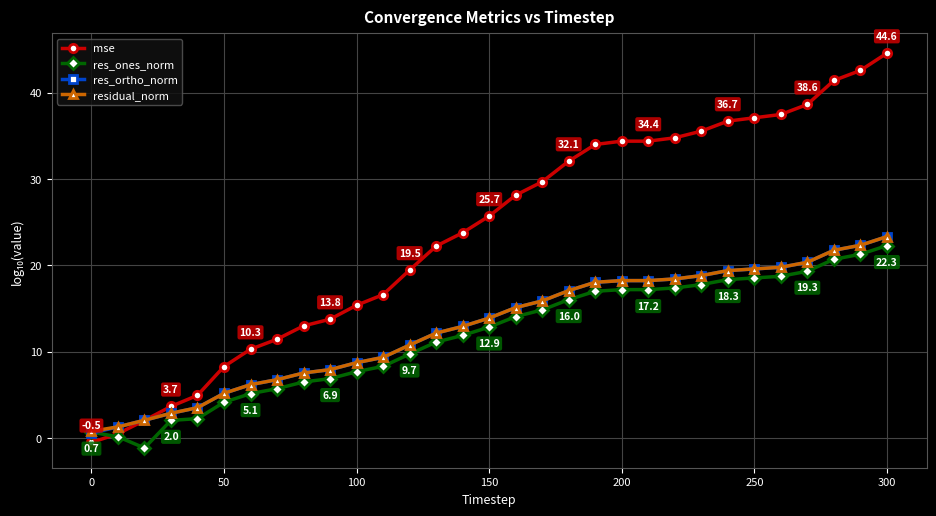

Which series has the largest total across all categories?

mse